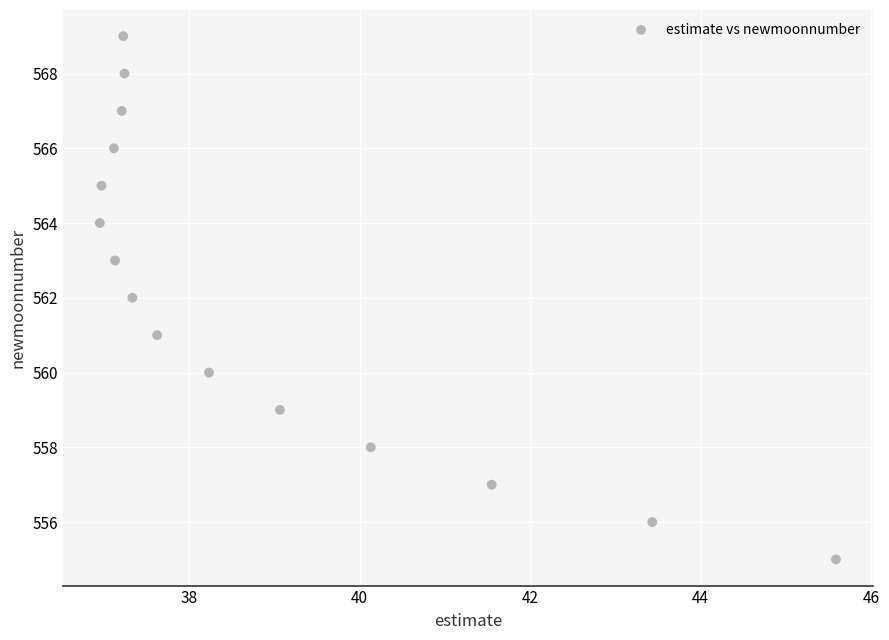

What is the range of Y values (max minus min)?

14